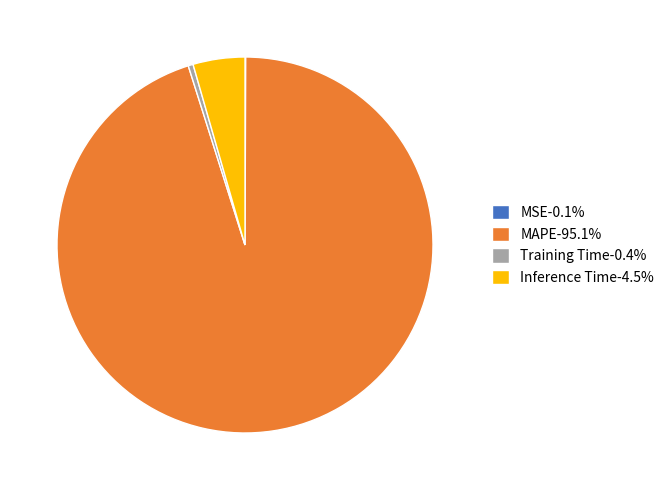

Is there a majority slice in this chart?

Yes